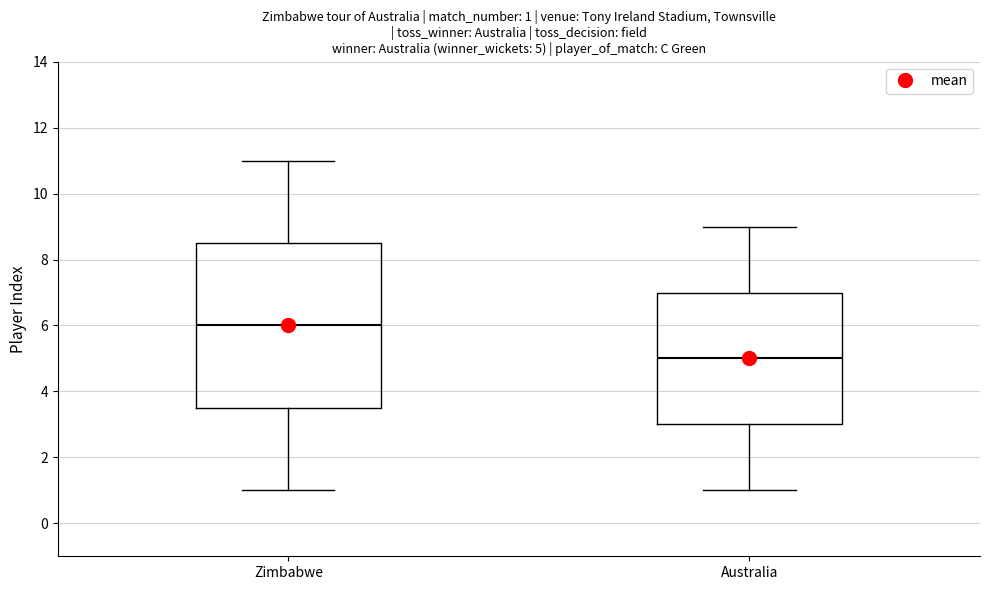

Which box is the tallest, from its lower edge to its upper edge?

Zimbabwe